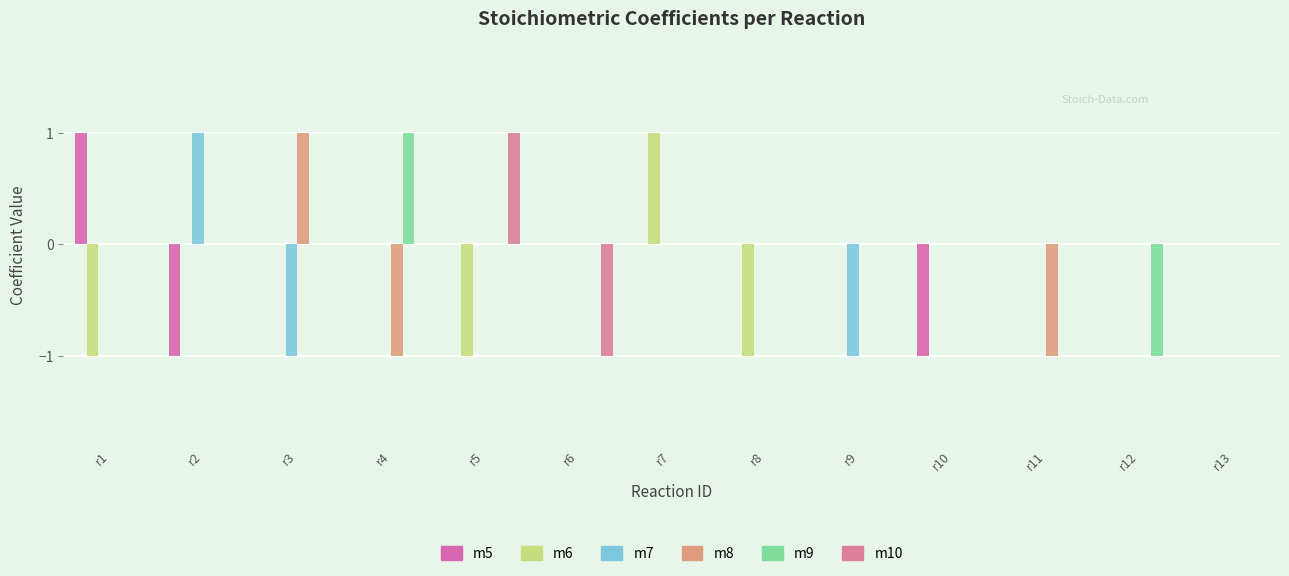

Reading right to left, what are all the values shown in this chart?

m5: r13=0	r12=0	r11=0	r10=-1	r9=0	r8=0	r7=0	r6=0	r5=0	r4=0	r3=0	r2=-1	r1=1
m6: r13=0	r12=0	r11=0	r10=0	r9=0	r8=-1	r7=1	r6=0	r5=-1	r4=0	r3=0	r2=0	r1=-1
m7: r13=0	r12=0	r11=0	r10=0	r9=-1	r8=0	r7=0	r6=0	r5=0	r4=0	r3=-1	r2=1	r1=0
m8: r13=0	r12=0	r11=-1	r10=0	r9=0	r8=0	r7=0	r6=0	r5=0	r4=-1	r3=1	r2=0	r1=0
m9: r13=0	r12=-1	r11=0	r10=0	r9=0	r8=0	r7=0	r6=0	r5=0	r4=1	r3=0	r2=0	r1=0
m10: r13=0	r12=0	r11=0	r10=0	r9=0	r8=0	r7=0	r6=-1	r5=1	r4=0	r3=0	r2=0	r1=0